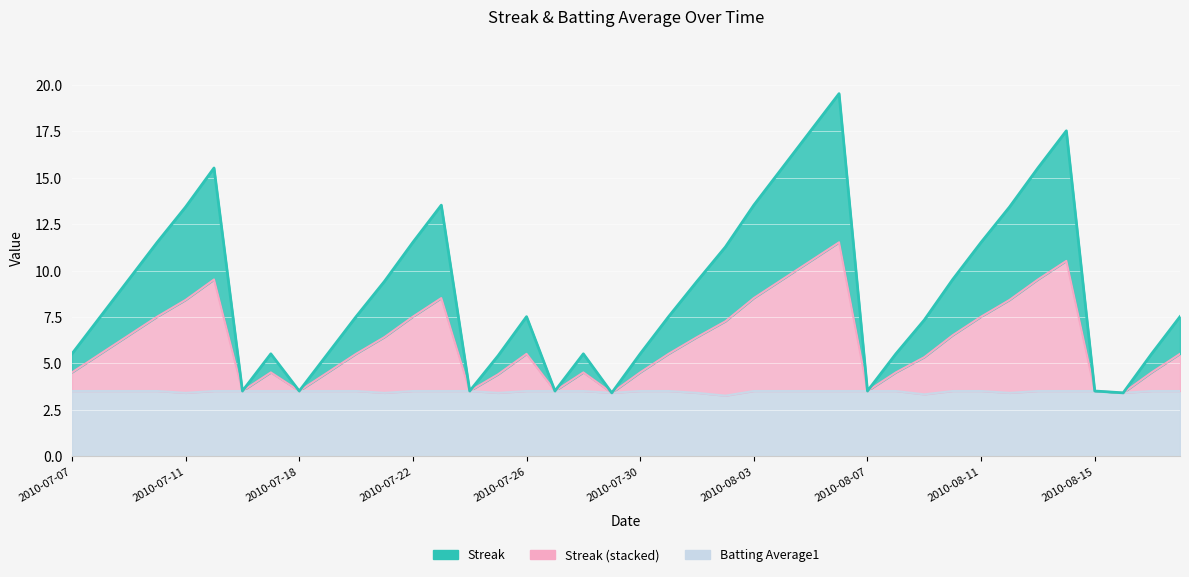

True or false: Batting Average1 has more than 1 points higher than both neighbors.

False